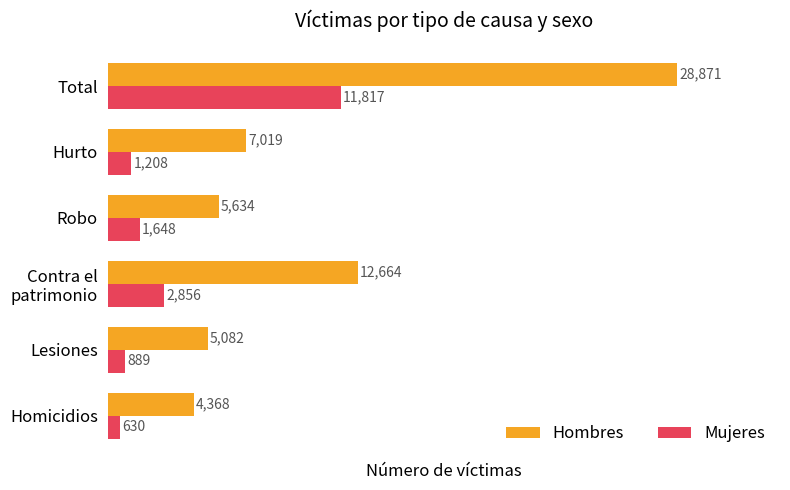

How many categories are shown in the chart?

6